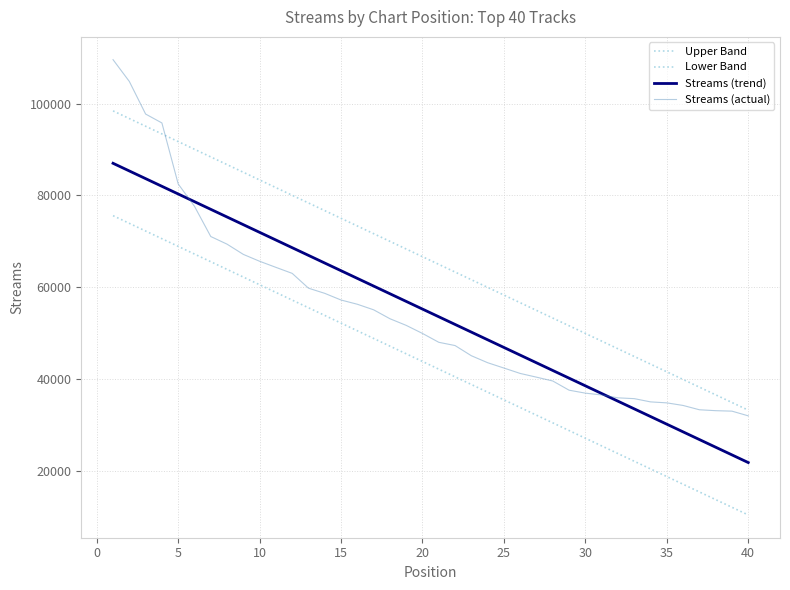

List the series in order of their peak value, lowest first.

Lower Band, Streams (trend), Upper Band, Streams (actual)